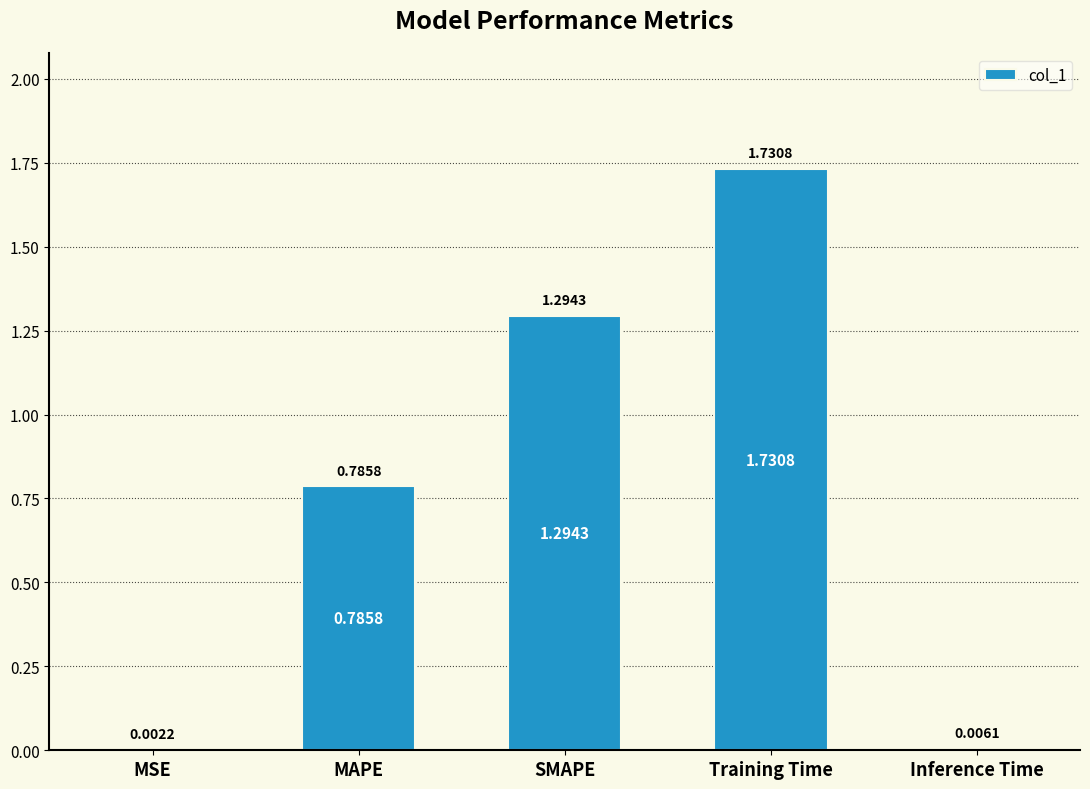

What is the sum of all values?

3.8